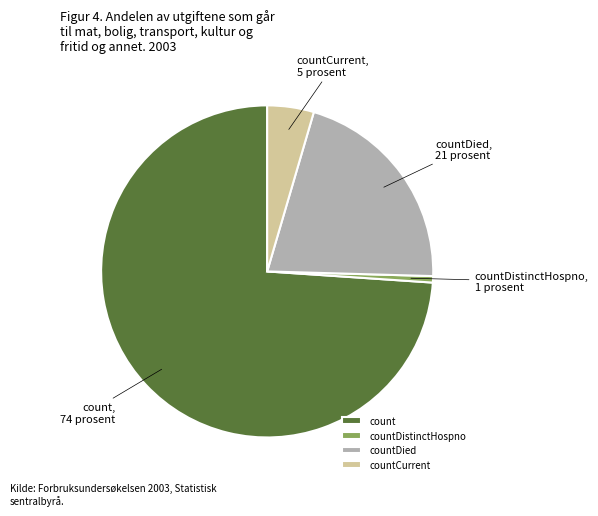

What is the smallest slice in the pie chart?

countDistinctHospno